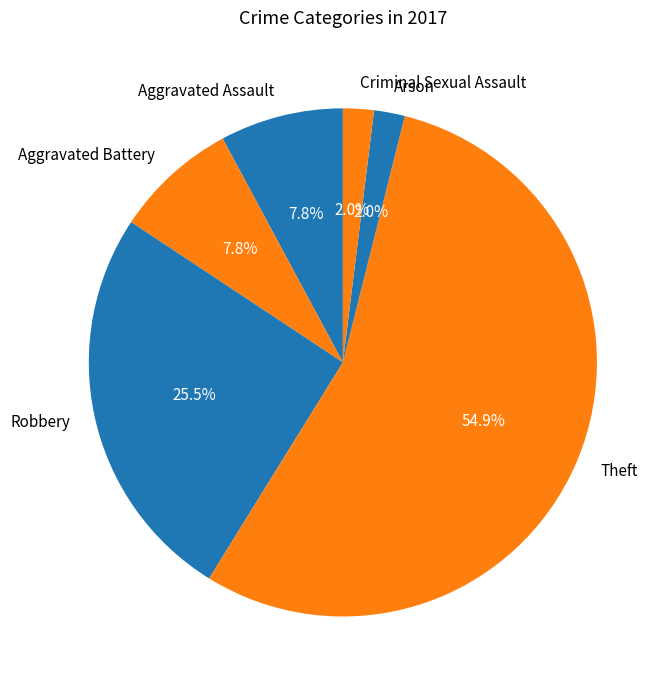

Approximately how many times larger is the value at Aggravated Battery compared to Theft?

0.1